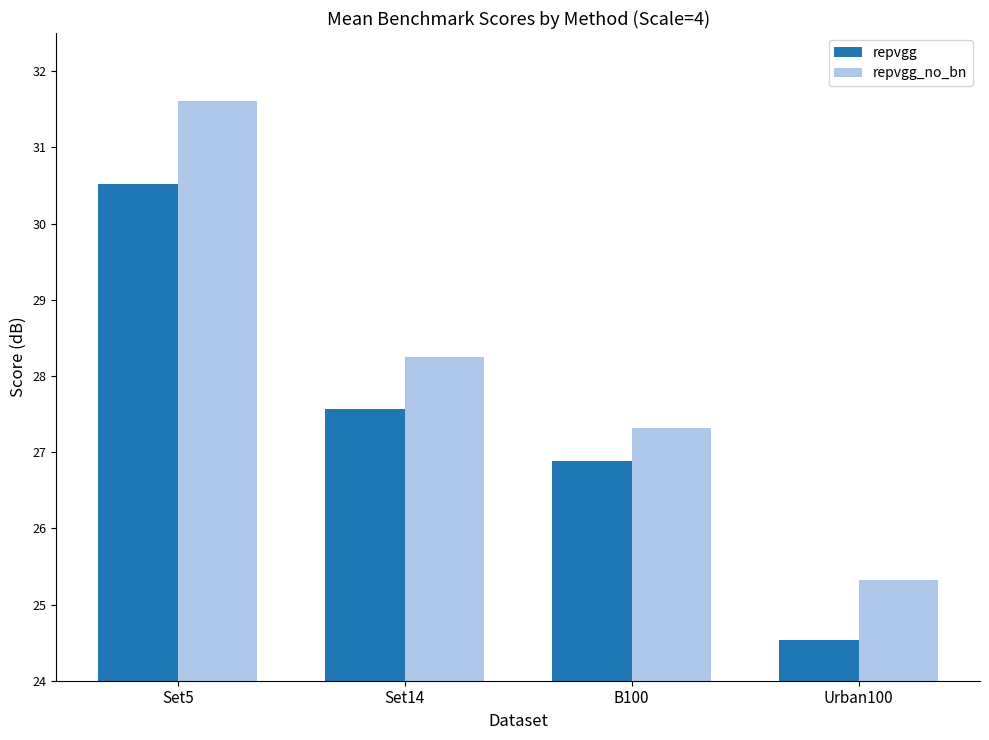

What position from the right is B100?

2